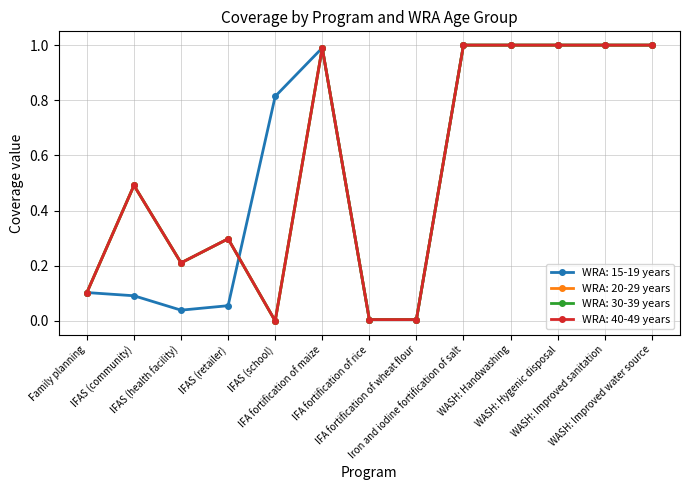

Is this an area chart (filled region under the line)?

No